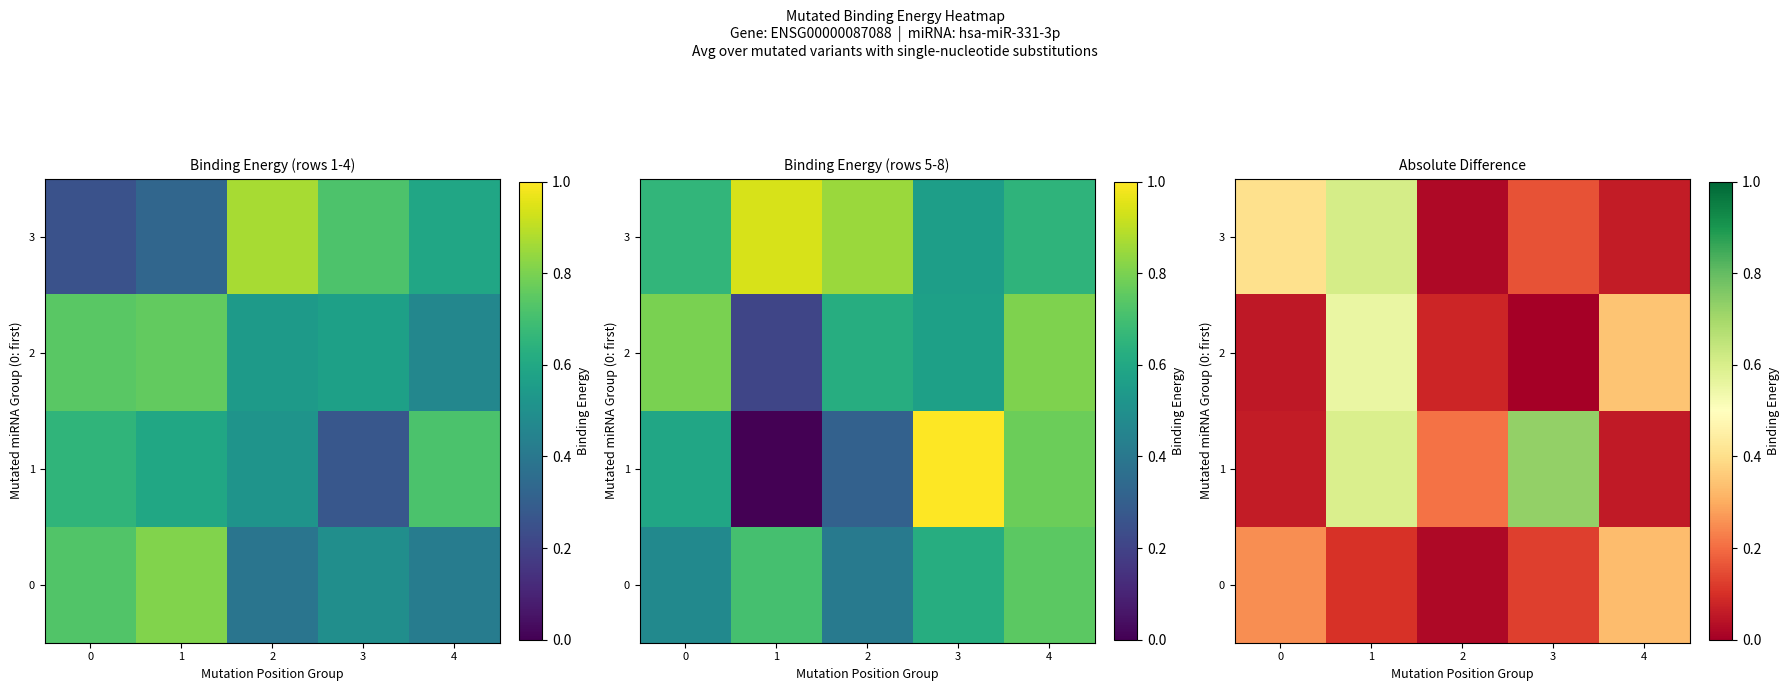

What is the sum of the 1 values at 1 and 4?

0.7